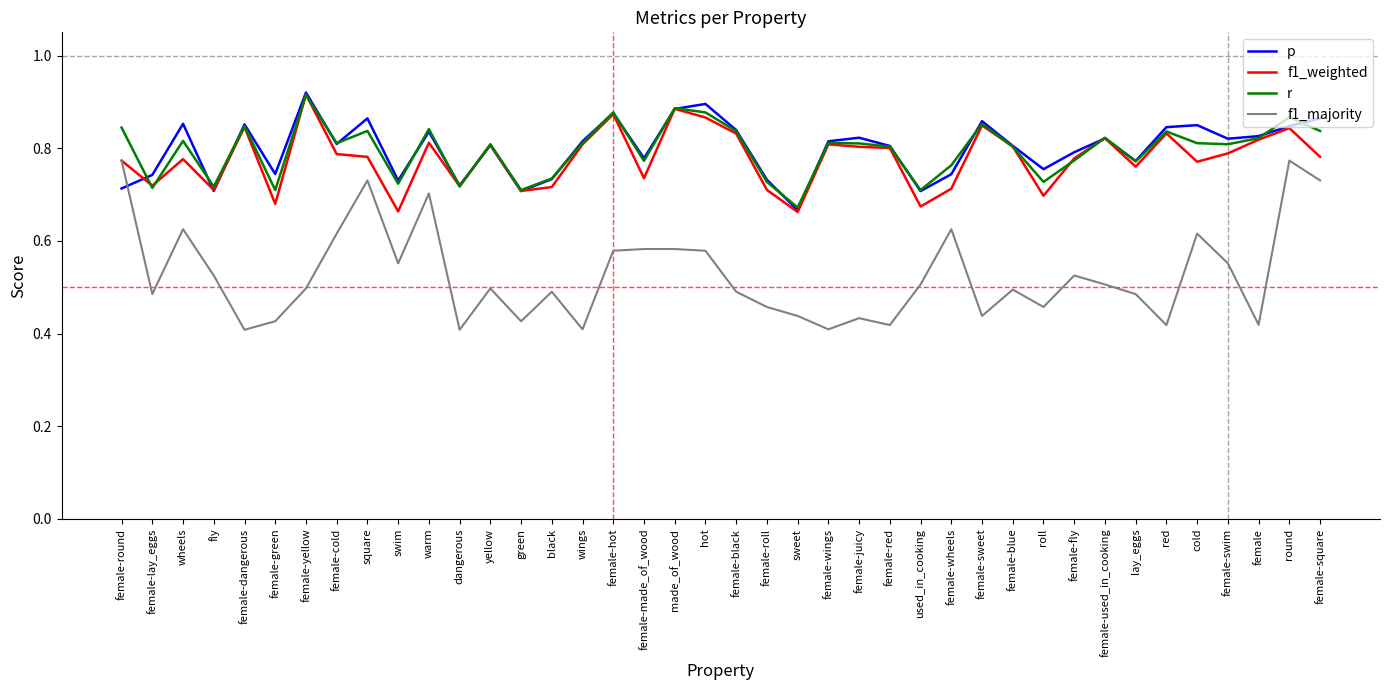

Is it true that r equals 1.2 at sweet?

False